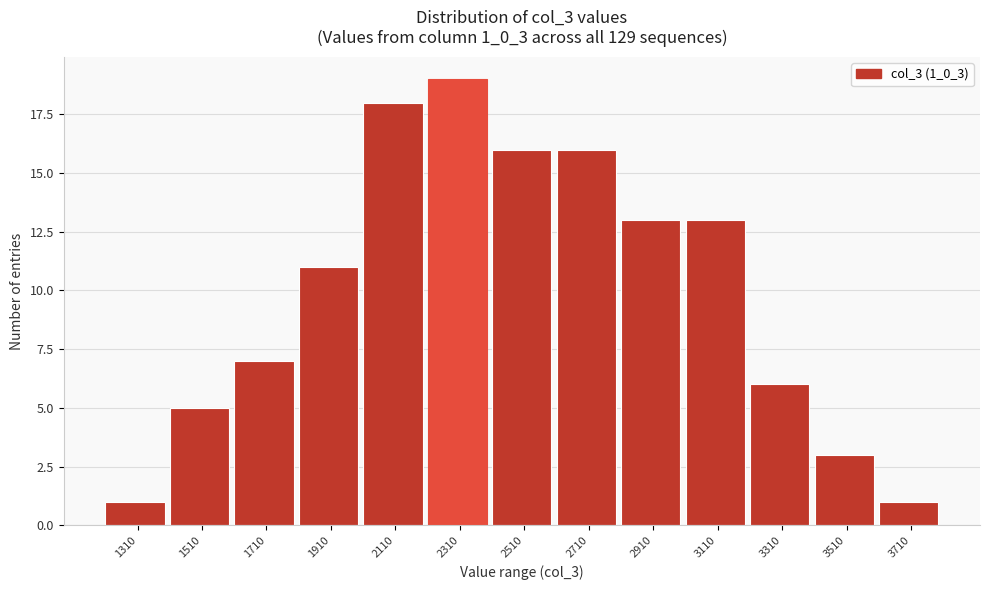

Reading left to right, transcribe all the data shown in this chart.

1	5	7	11	18	19	16	16	13	13	6	3	1